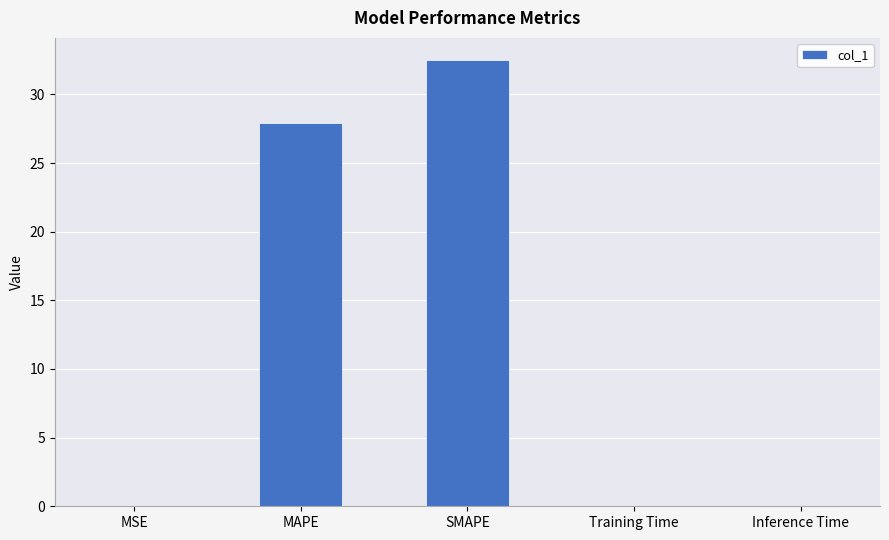

Where is the data nearest to the value 16?

MAPE